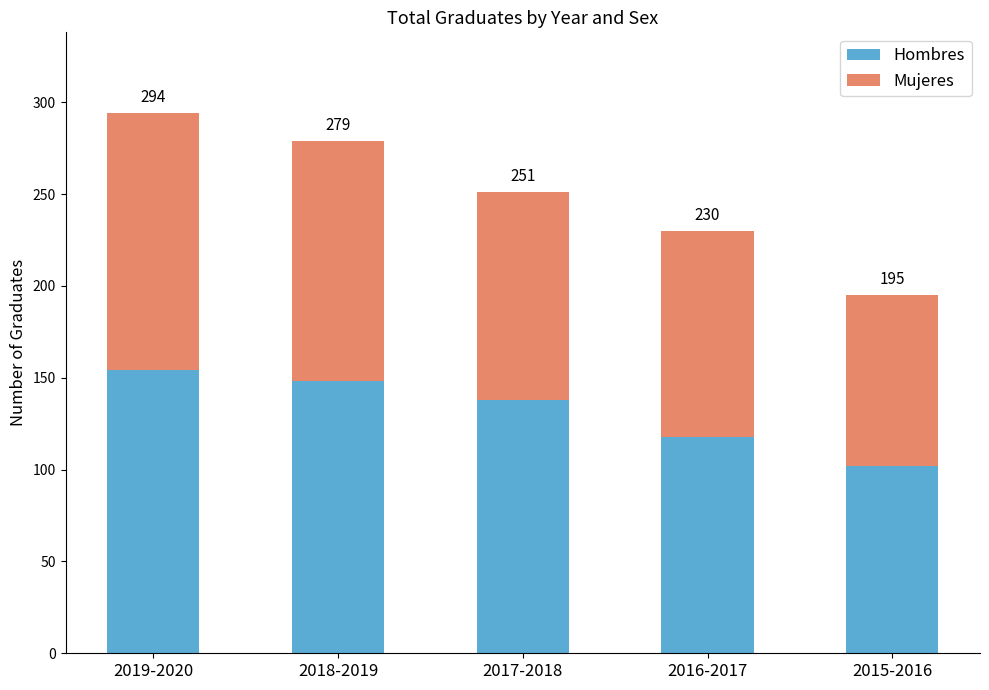

What are all the series names shown in the legend?

Hombres, Mujeres